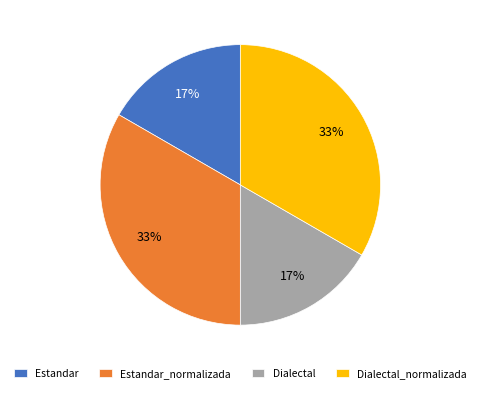

To the nearest percent, what portion does Estandar_normalizada represent?

33%